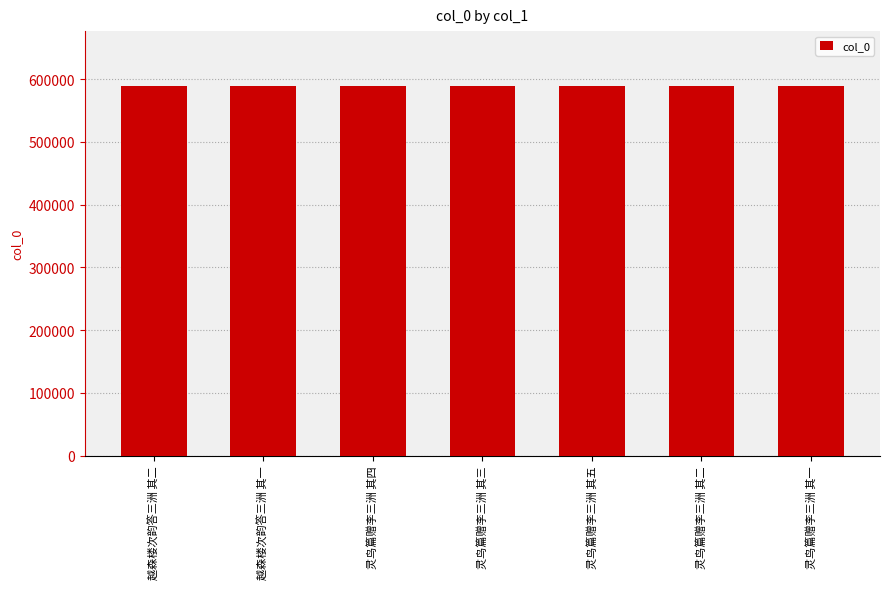

What is the ratio of the value at 灵鸟篇赠李三洲 其二 to the value at 灵鸟篇赠李三洲 其一?

1.0